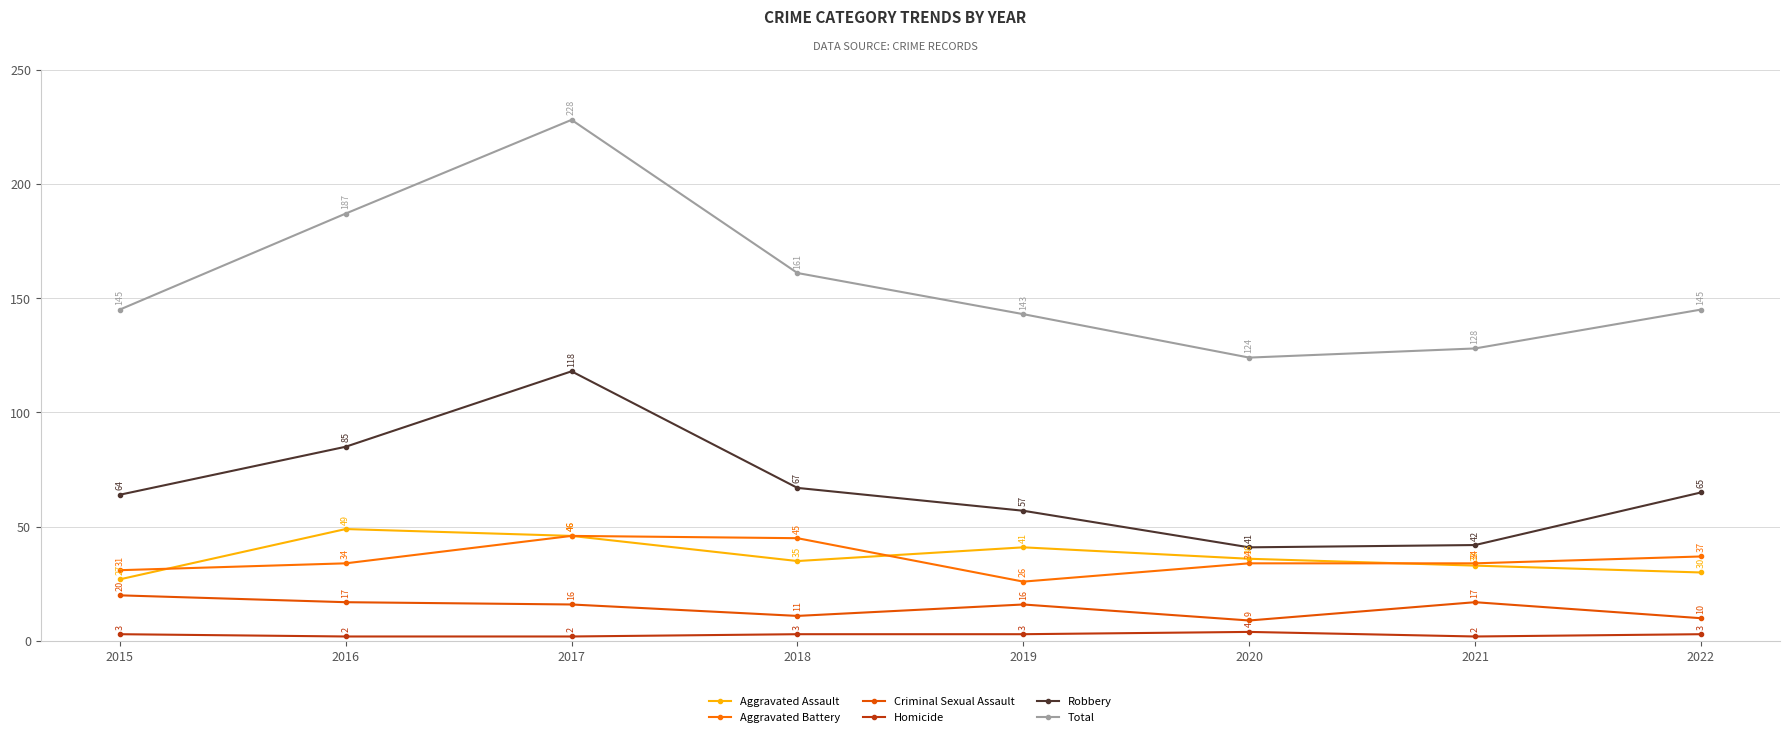

List the series in order of their peak value, highest first.

Total, Robbery, Aggravated Assault, Aggravated Battery, Criminal Sexual Assault, Homicide